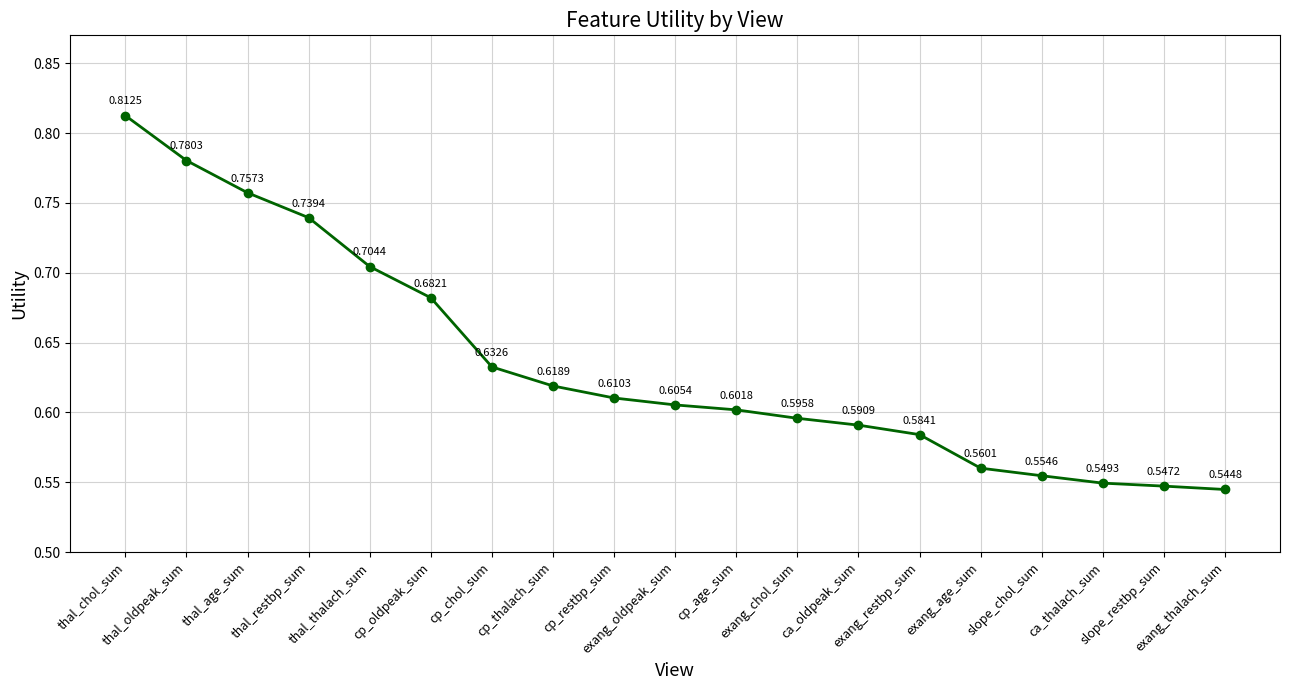

The value at cp_oldpeak_sum is 1.0. True or false?

False